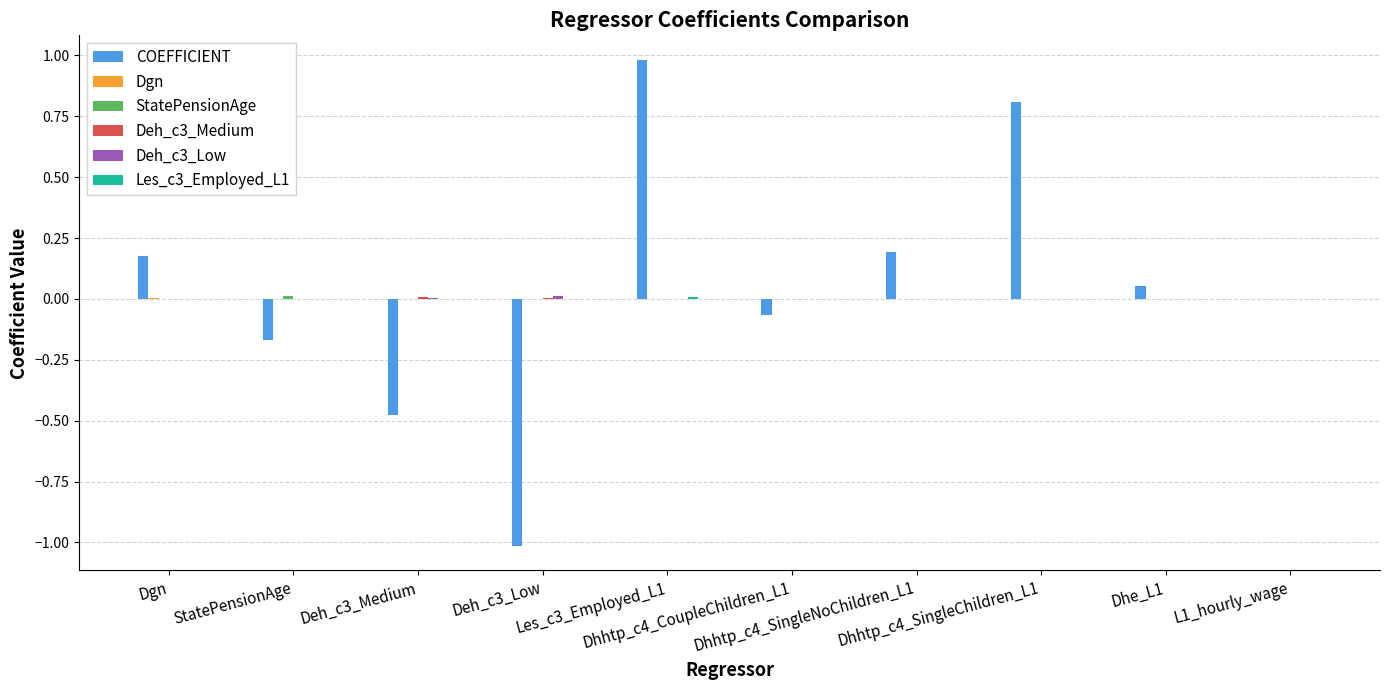

What is the greatest value displayed?

1.0